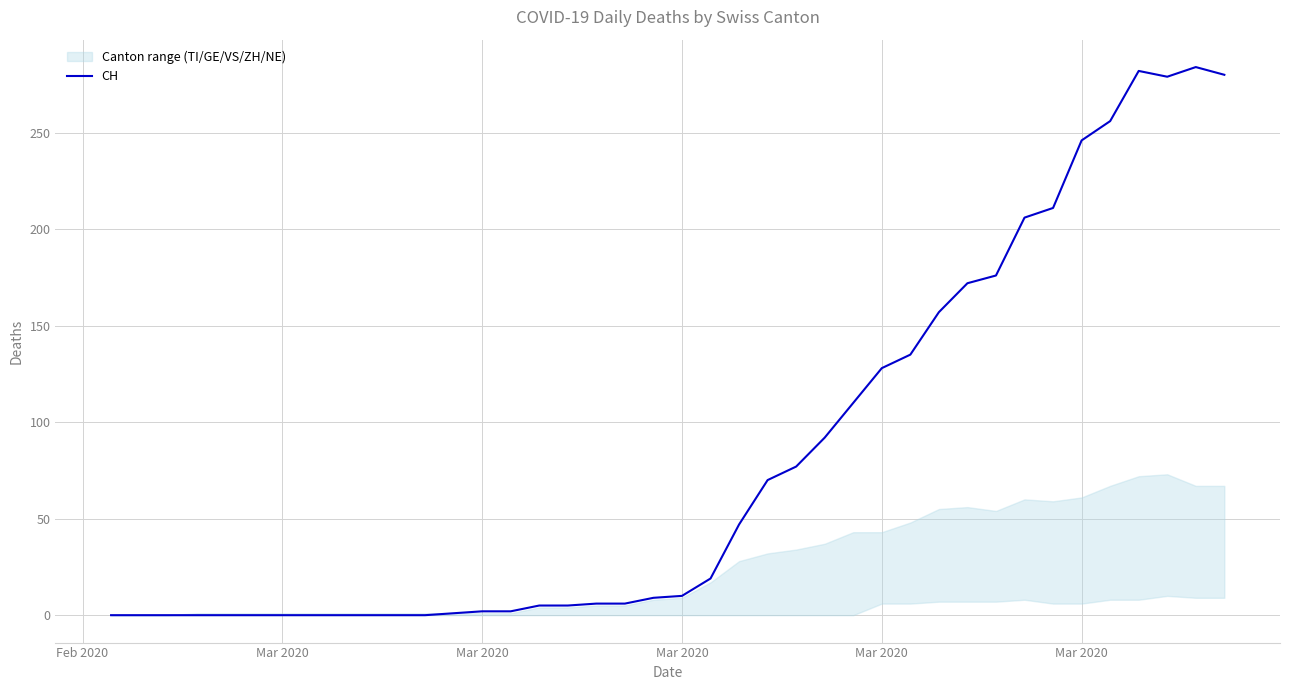

Which label corresponds to the smallest value in the chart?

Feb 2020